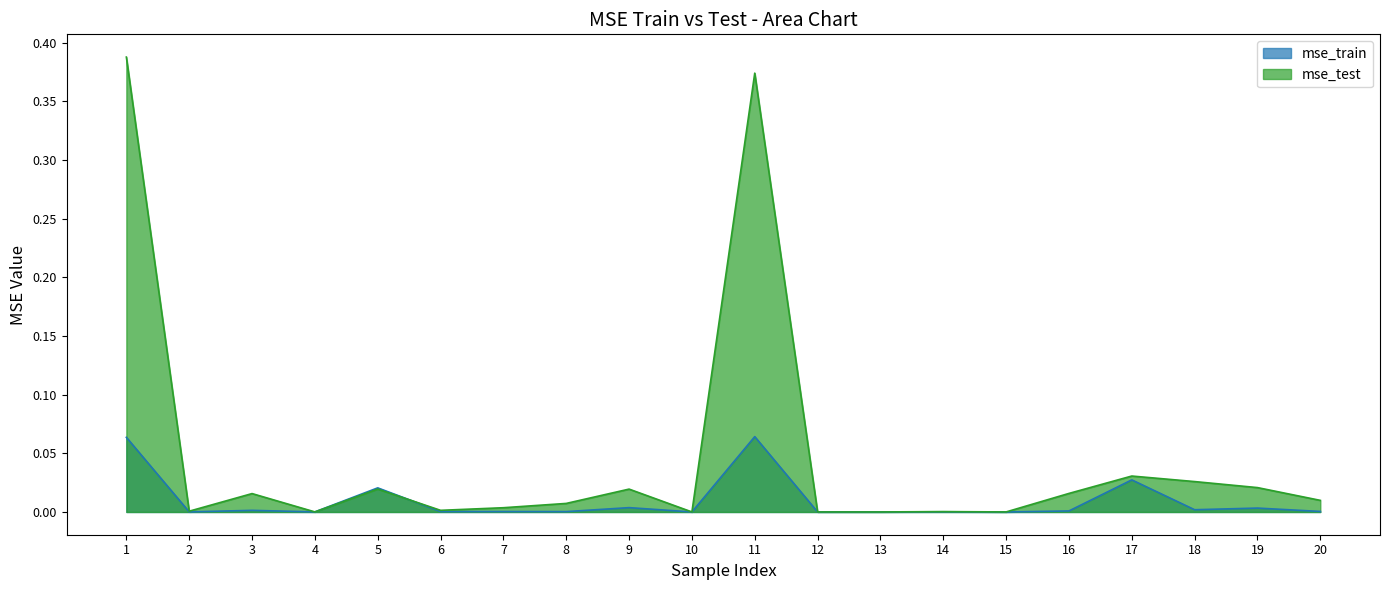

The mse_test series shows 0.0 at 16. True or false?

True